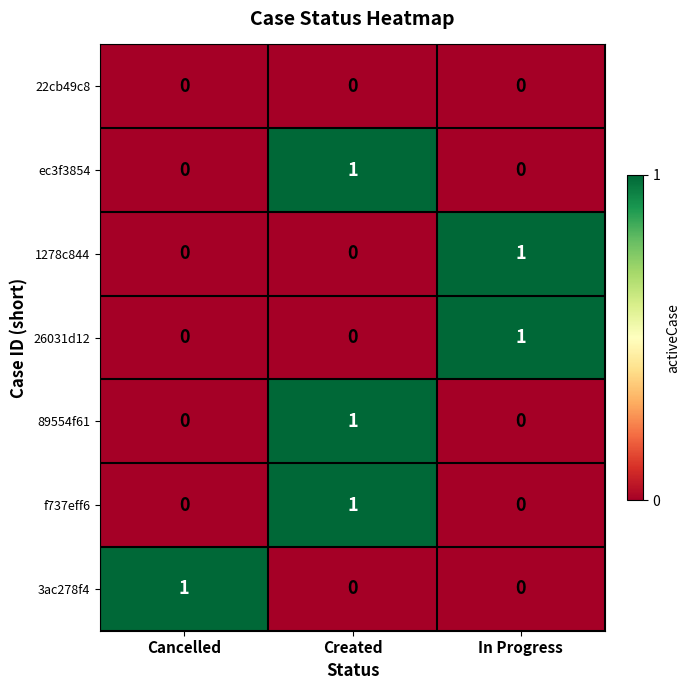

Count the f737eff6 values in the range 0 to 1.

3